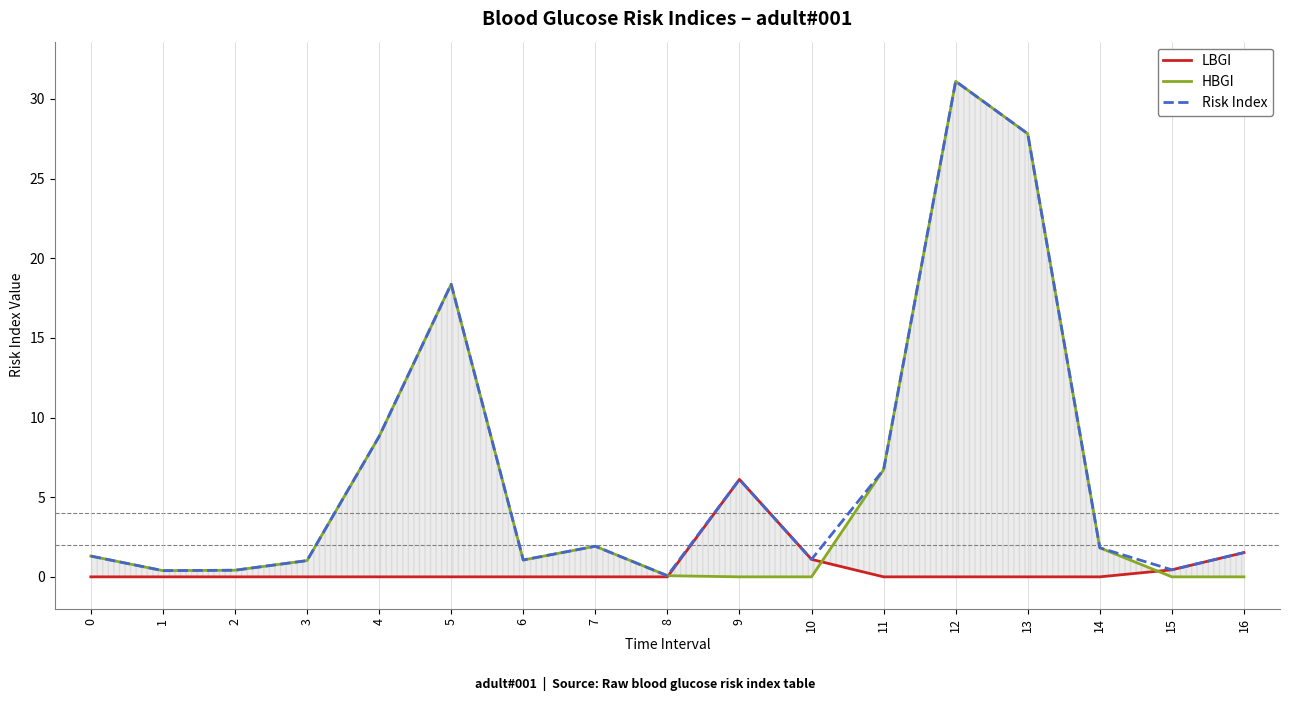

The LBGI series shows 1.5 at 16. True or false?

True